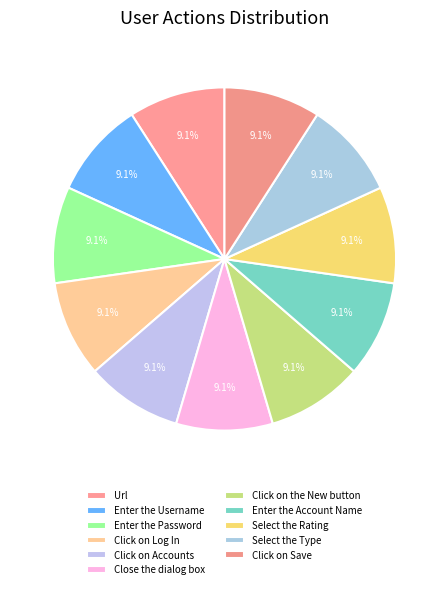

Between Close the dialog box and Enter the Account Name, which is larger?

Enter the Account Name